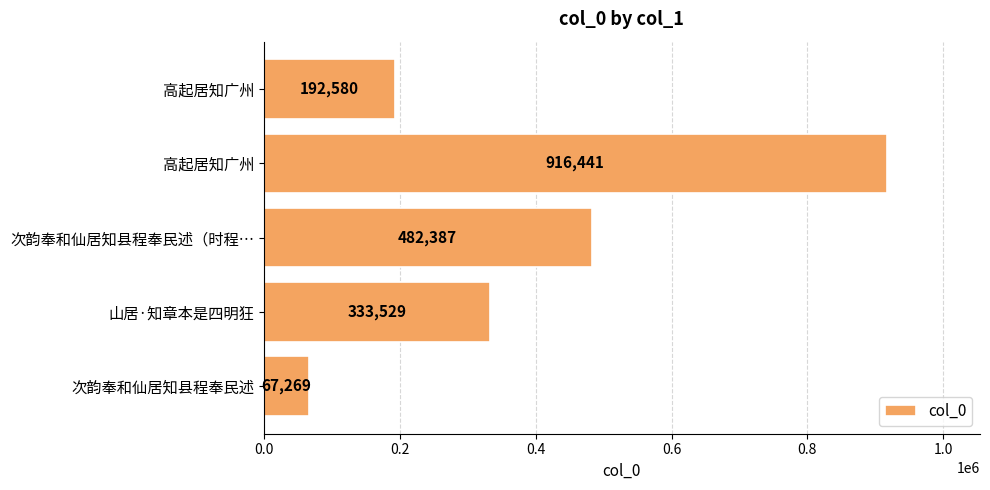

Count the number of data series in this chart.

1